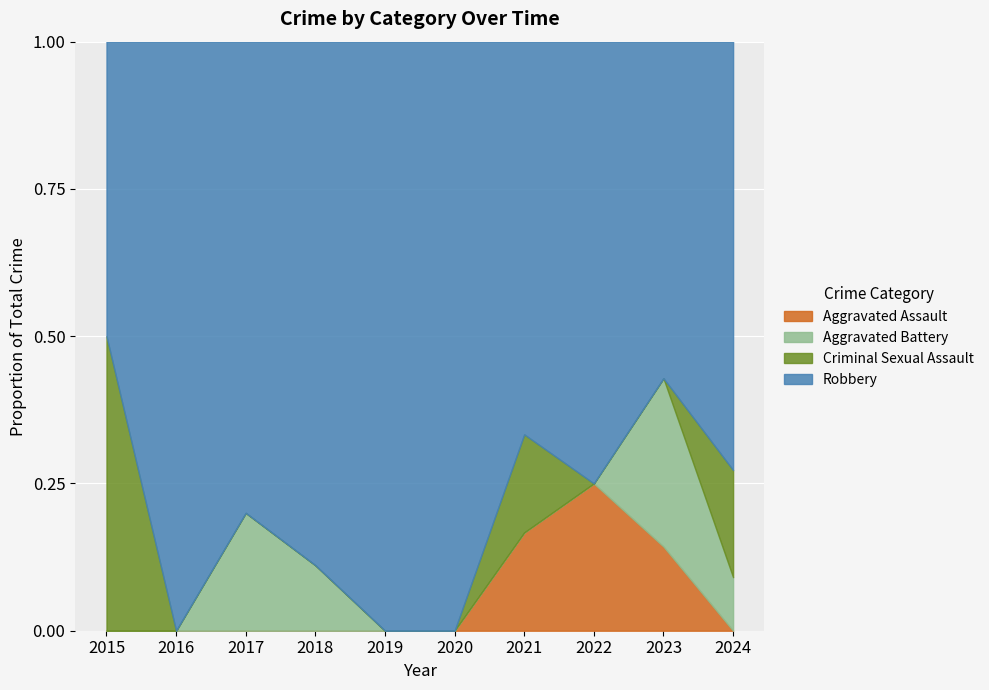

At which label does Robbery first exceed 4?

2018